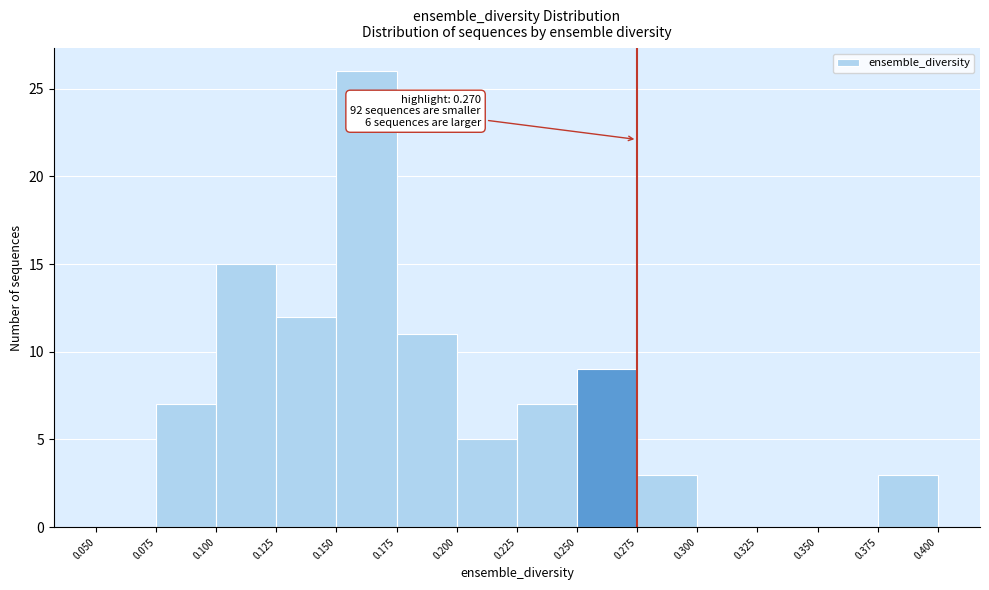

Over which range of the x-axis is the bar tallest?

0.150 to 0.175